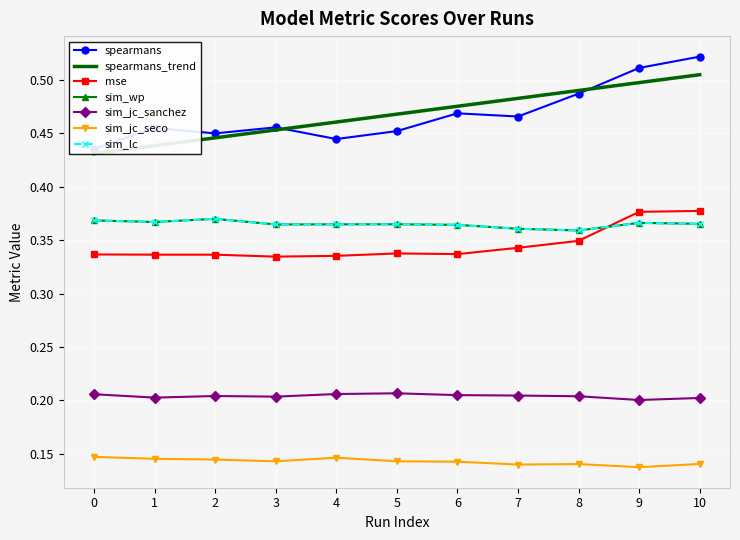

How many data points does each series have?

11